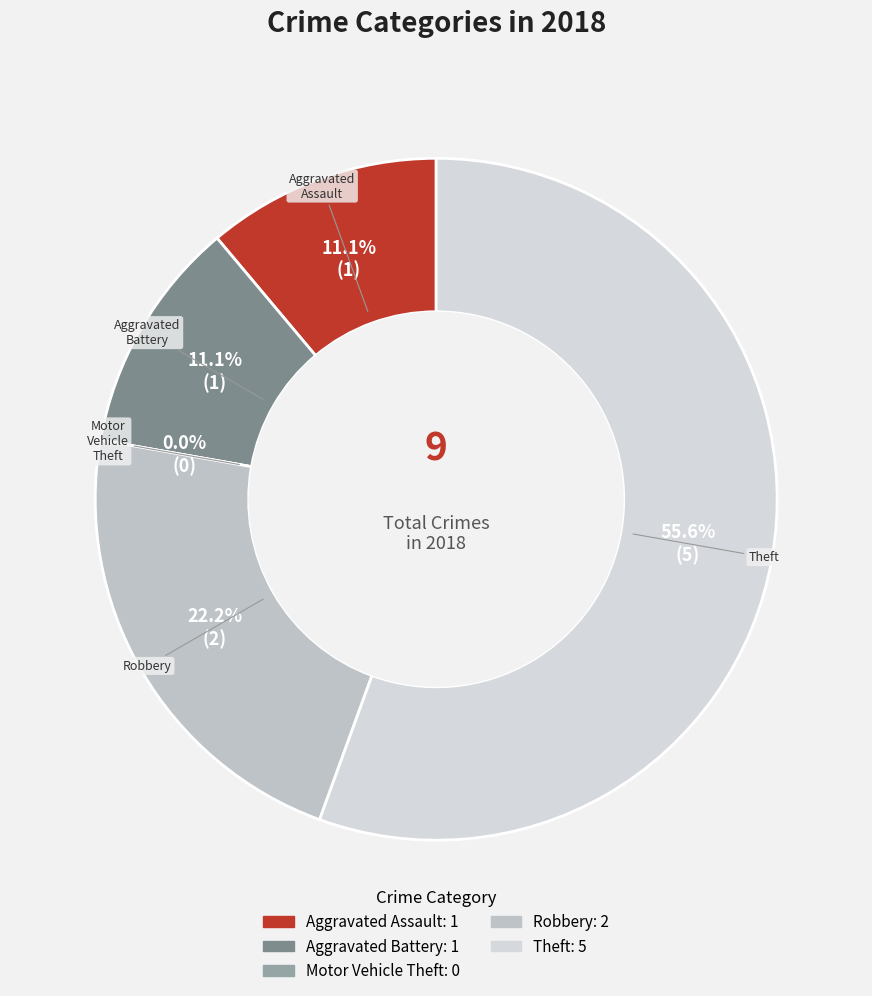

Which slice is the smallest?

Motor Vehicle Theft